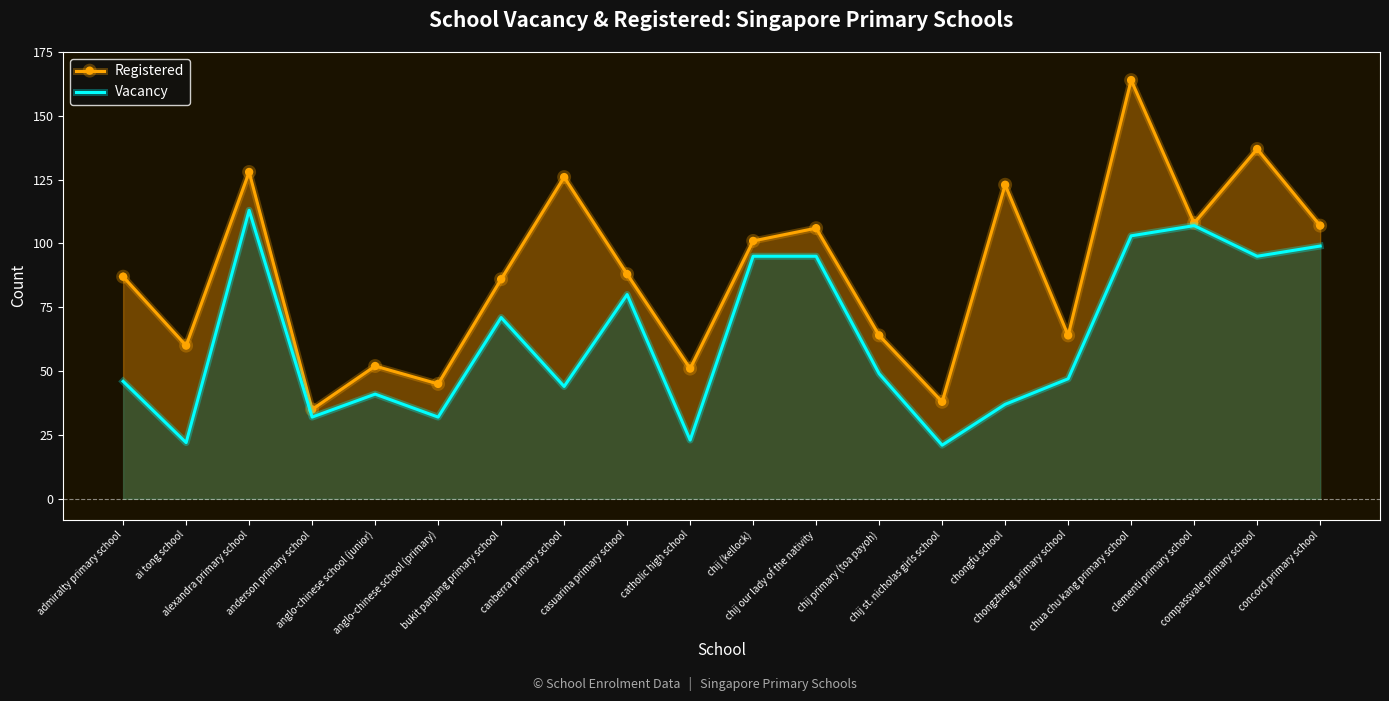

What is the sum of all Vacancy values?

1252